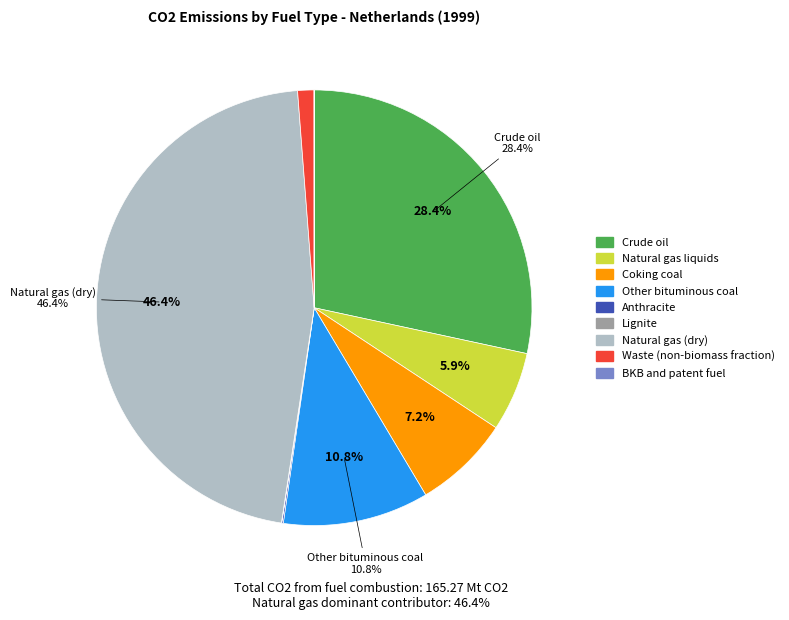

Which category has the biggest portion of the pie?

Natural gas (dry)